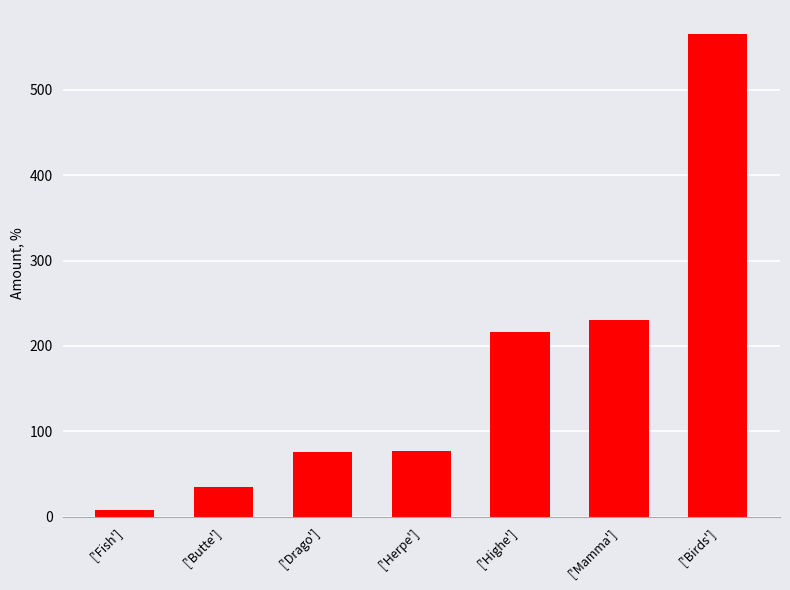

What is the maximum value shown in the chart?

565